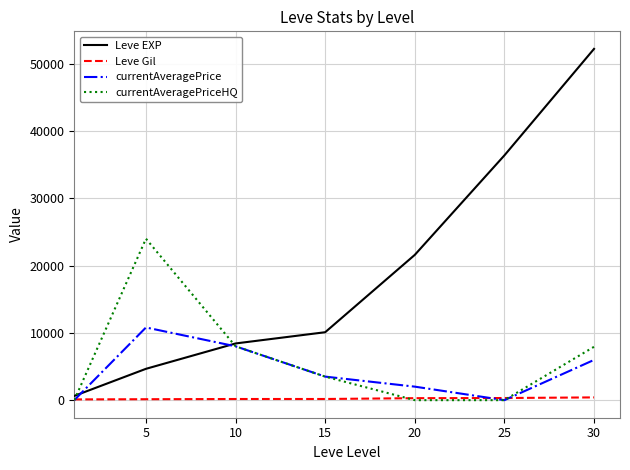

Rank the series by their maximum value, from highest to lowest.

Leve EXP, currentAveragePriceHQ, currentAveragePrice, Leve Gil